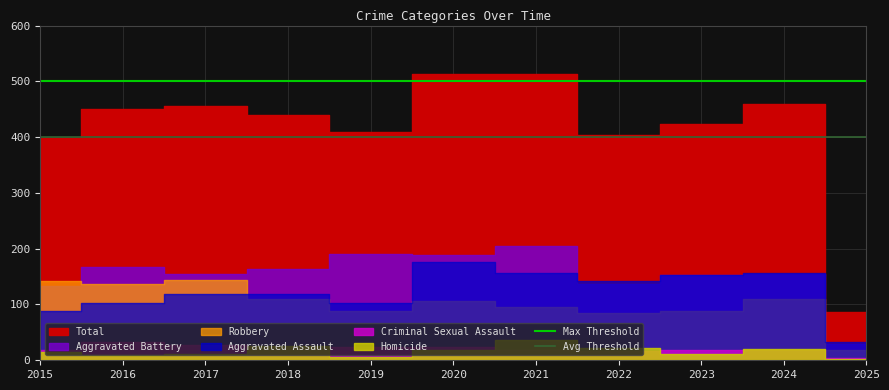

What is the approximate value of Avg Threshold at 2015?

400